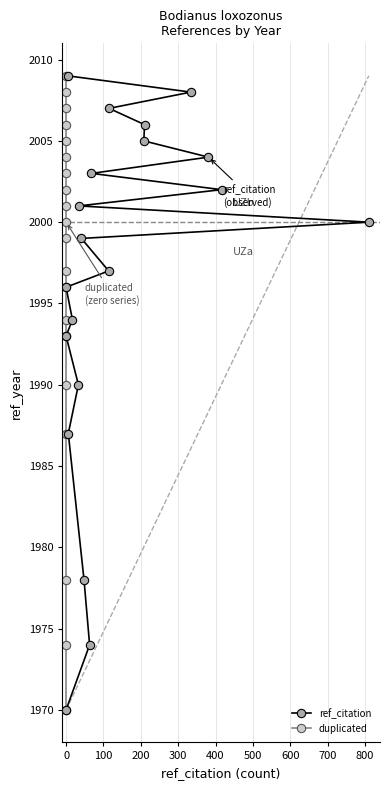

What is the value of the duplicated point at the 7th from the left?

1994